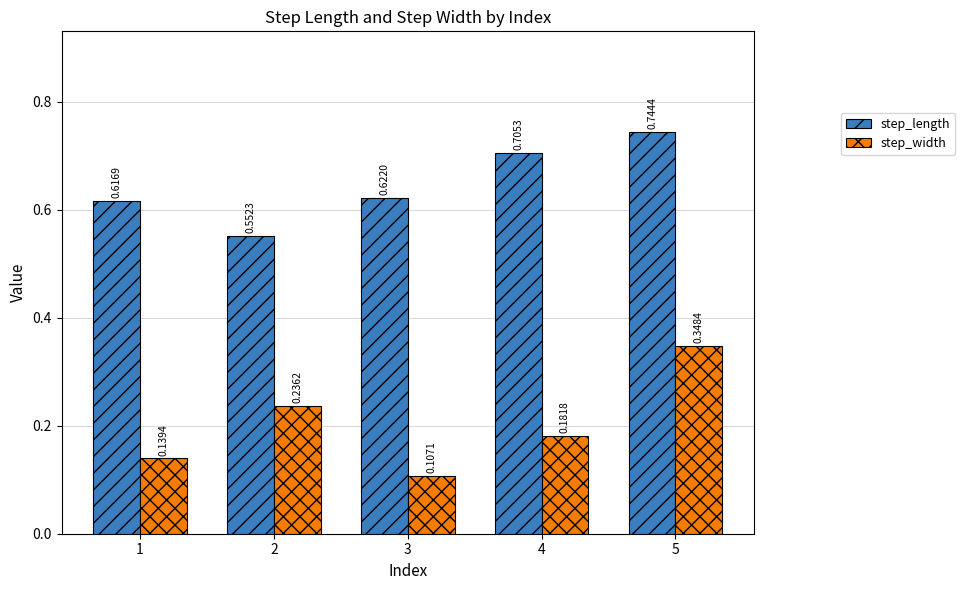

What is the sum of the step_width values at 5 and 3?

0.5